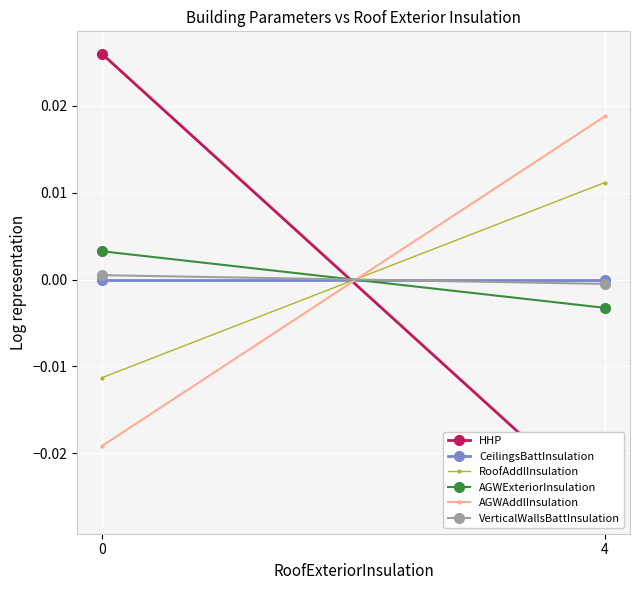

Is the value of CeilingsBattInsulation at 4 greater than the value of AGWAddlInsulation at 0?

Yes